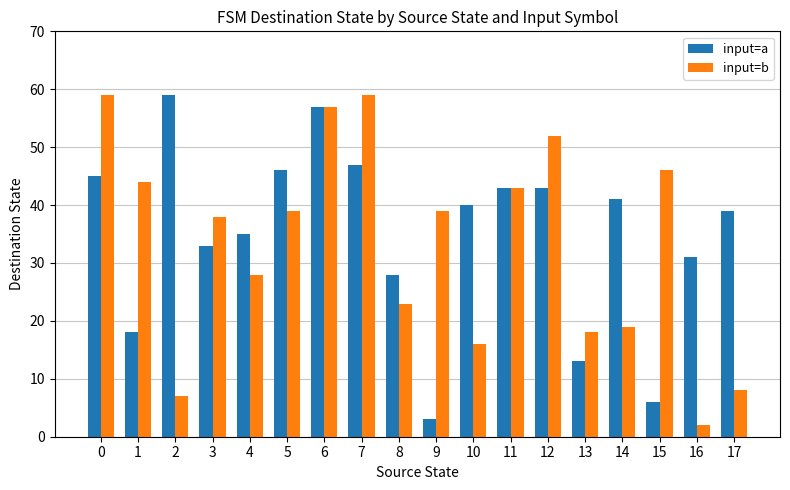

What is the difference between the maximum and minimum values in the input=a series?

56